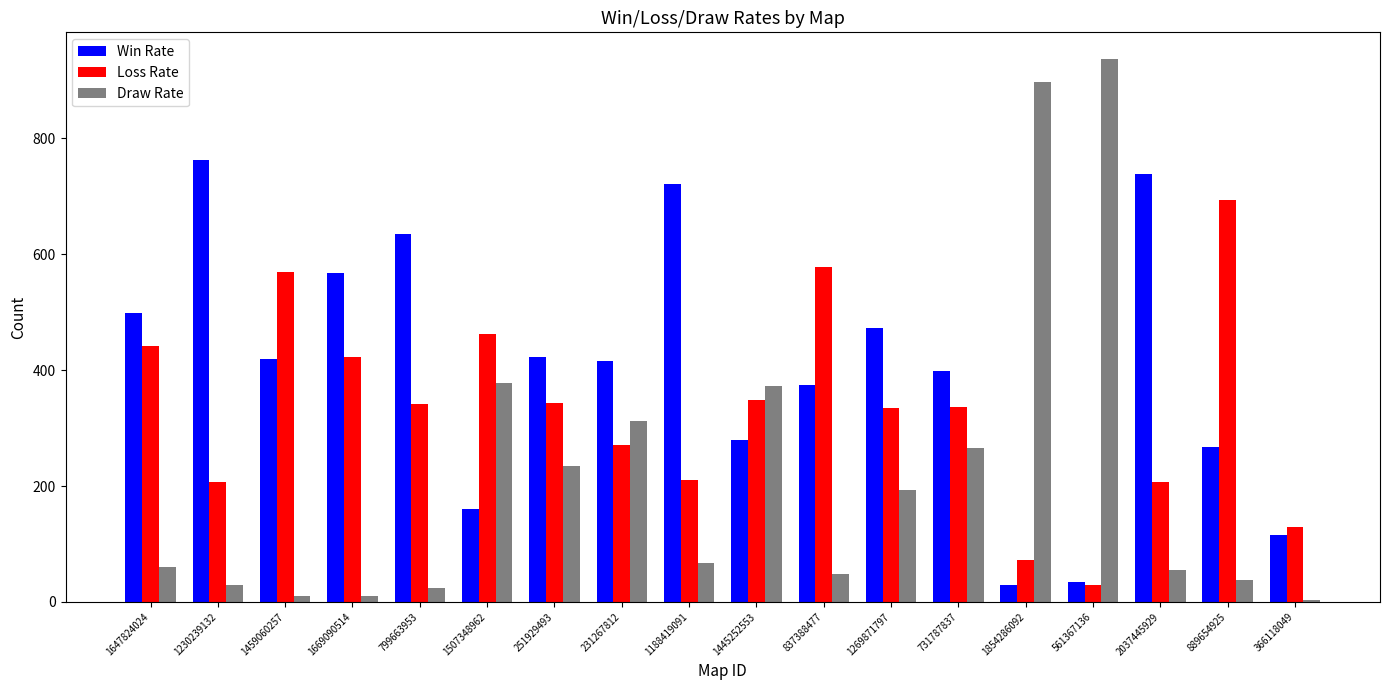

Between 251929493 and 889654925, which series saw the biggest shift?

Loss Rate